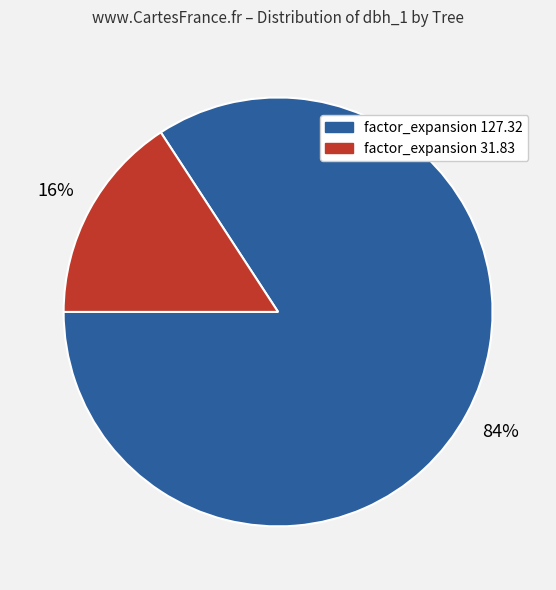

To the nearest percent, what is the difference between the largest and smallest slice percentages?

68%